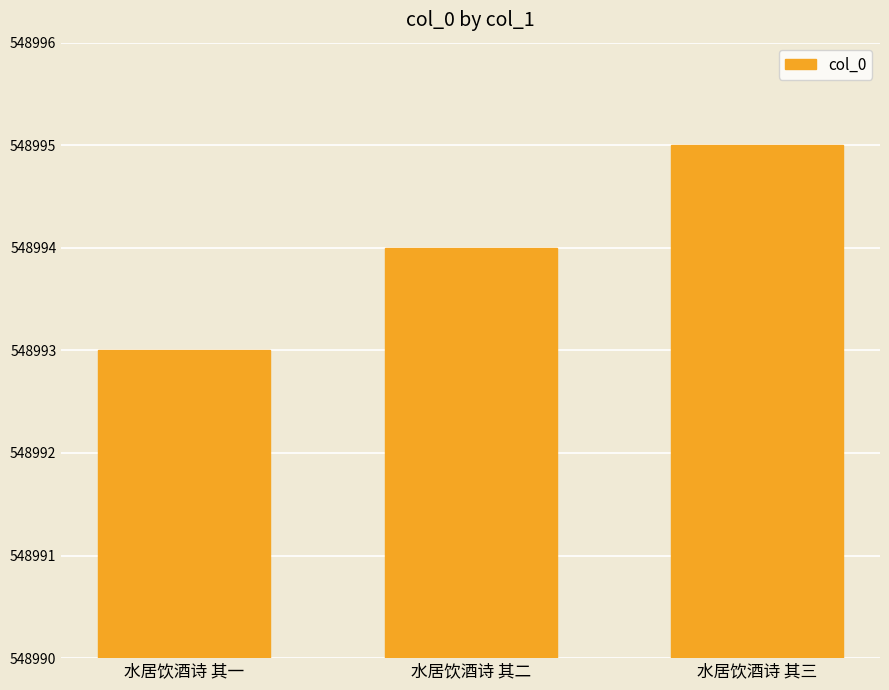

What is the label of the 3rd bar from the left?

水居饮酒诗 其三